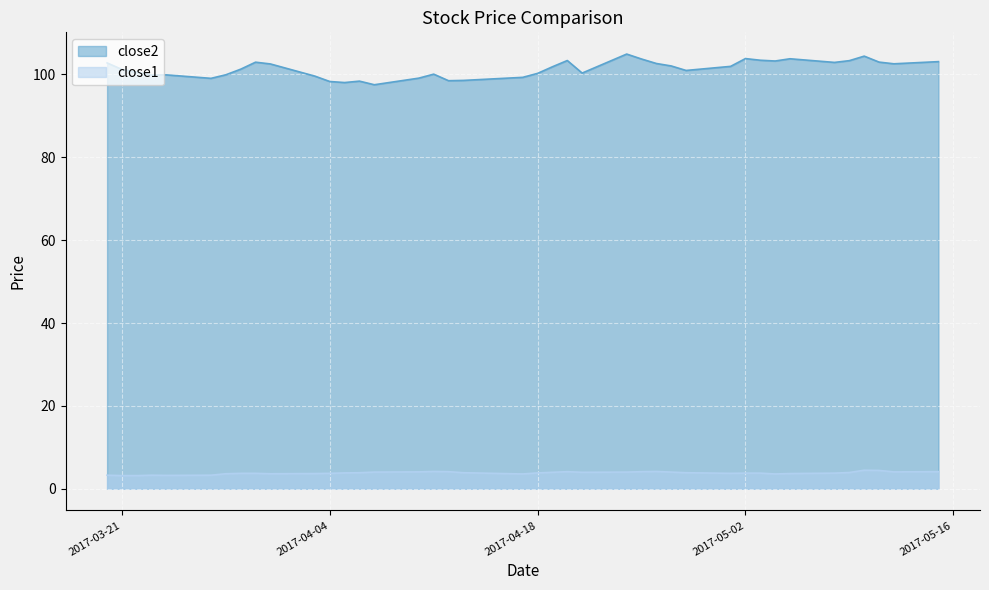

What is the label of the 15th point from the left?

2017-04-07